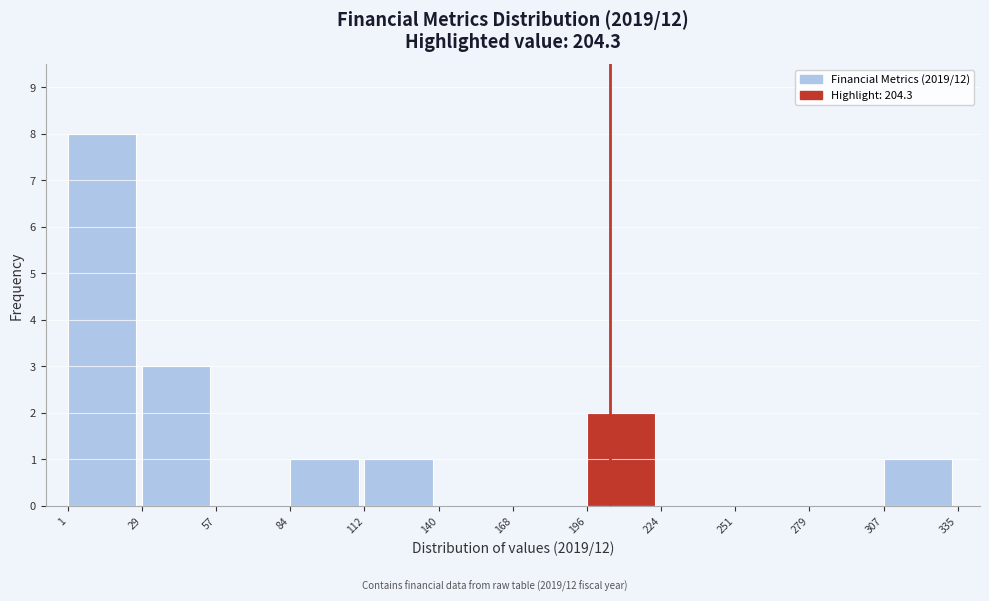

Reading left to right, list every bar in this chart as the range it spans on the x-axis followed by its height. The values are not printed on the chart, so give them approximately, as read against the axis.

1 to 29: 8
29 to 57: 3
57 to 84: 0
84 to 112: 1
112 to 140: 1
140 to 168: 0
168 to 196: 0
196 to 224: 2
224 to 251: 0
251 to 279: 0
279 to 307: 0
307 to 335: 1